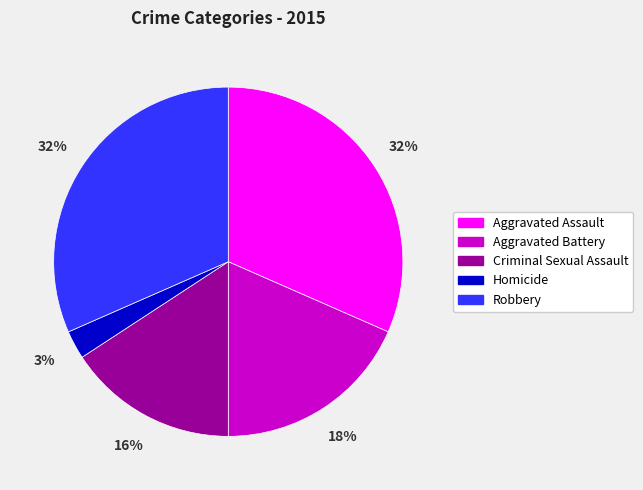

Does Aggravated Assault represent more than half of the total?

No